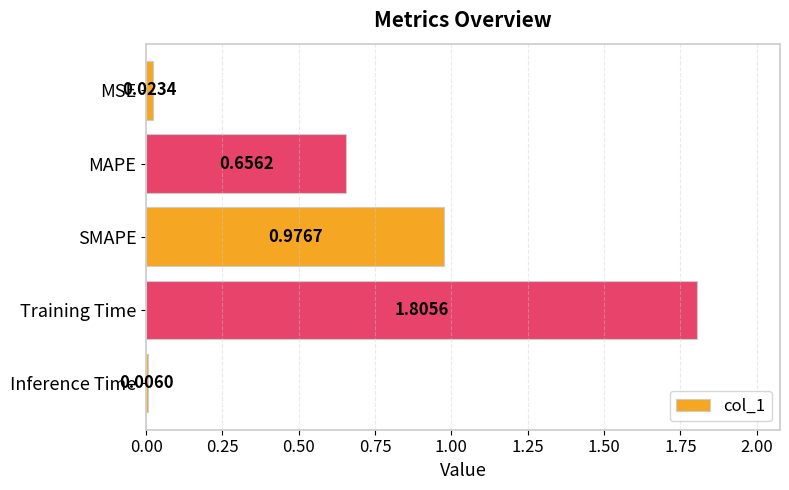

Does the chart contain stacked bars?

No